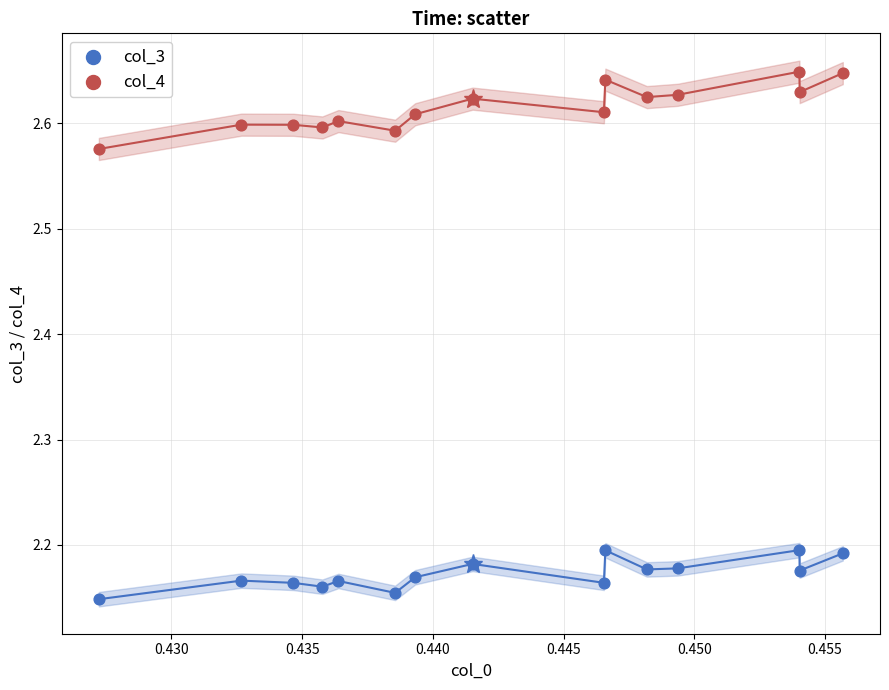

Across all data points, what is the range of Y values (max minus min)?

0.5